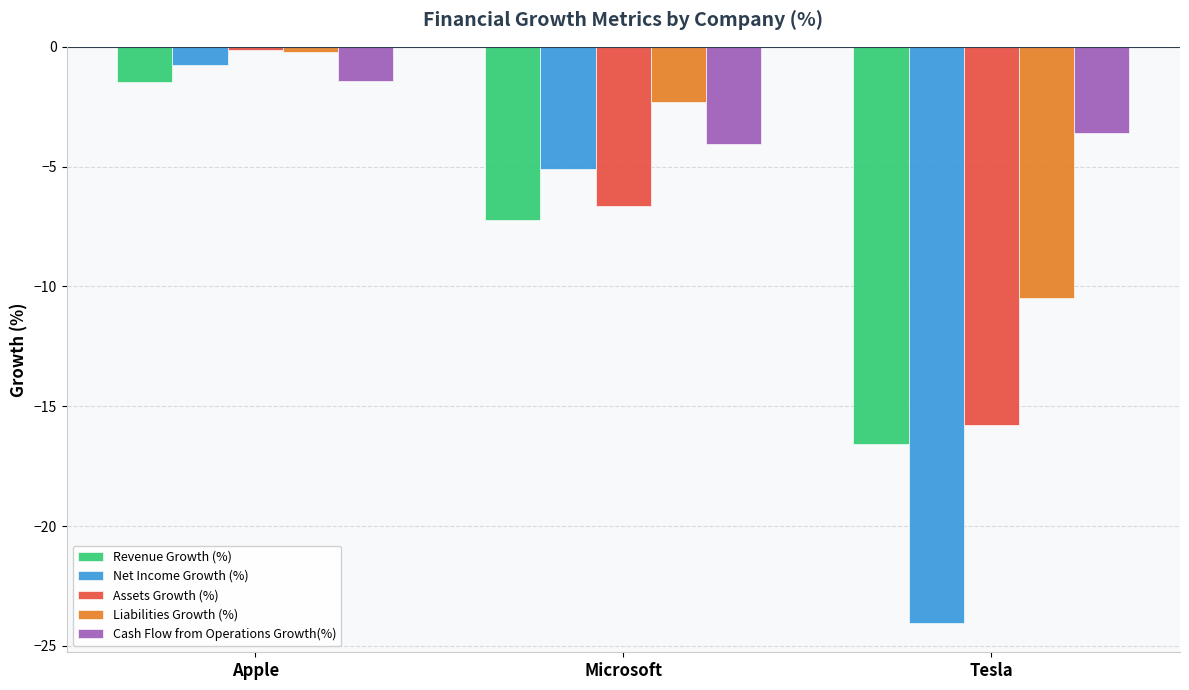

The Liabilities Growth (%) series shows -2.3 at Microsoft. True or false?

True